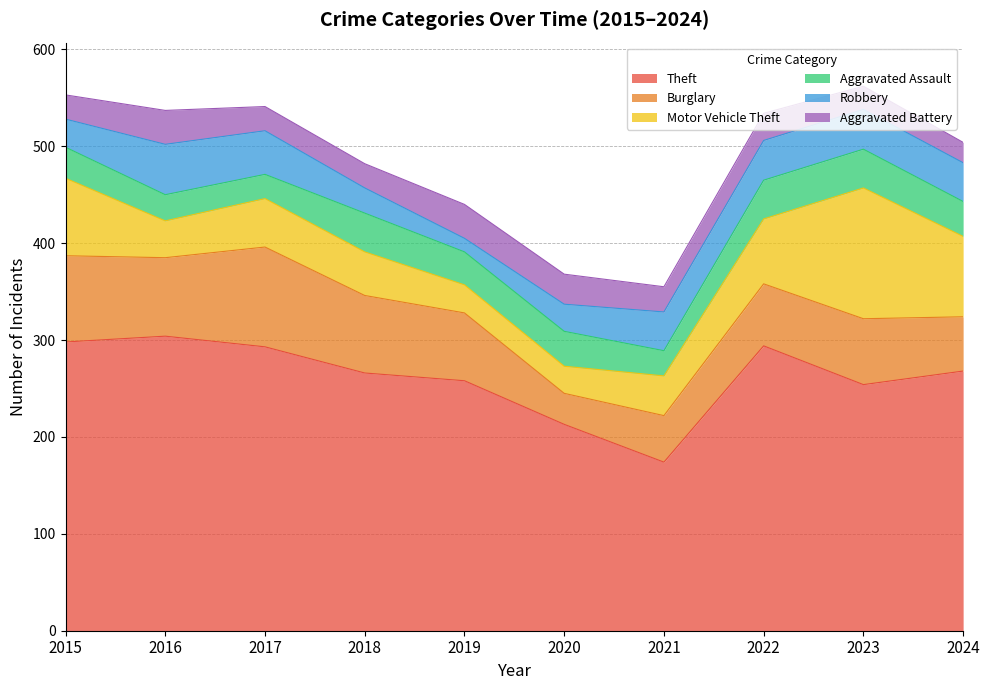

What is the lowest value of the Aggravated Battery series?

21